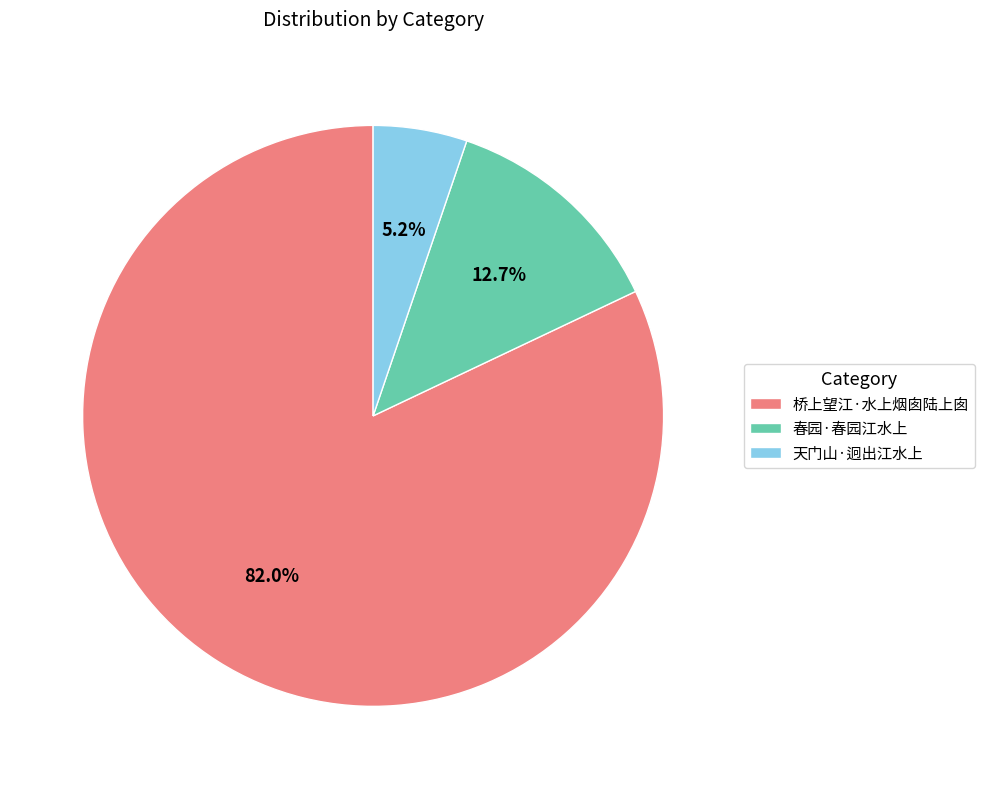

Count the number of slices in the pie.

3